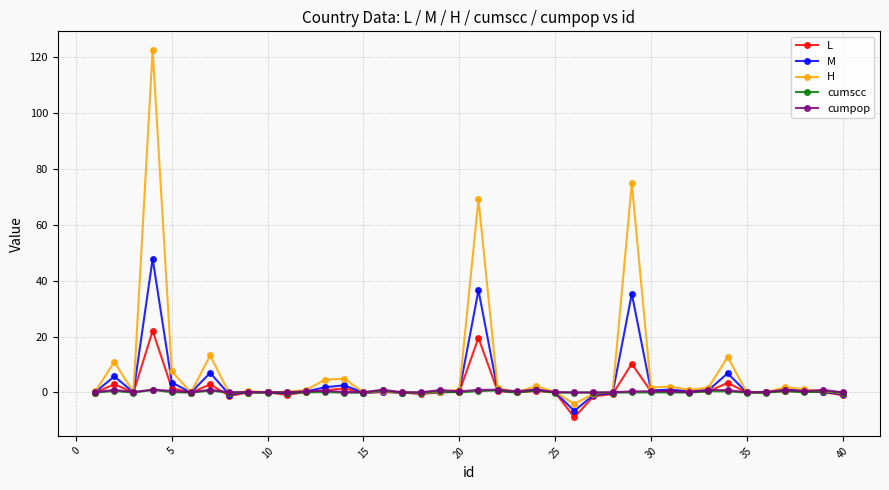

What is the maximum value for M?

47.9